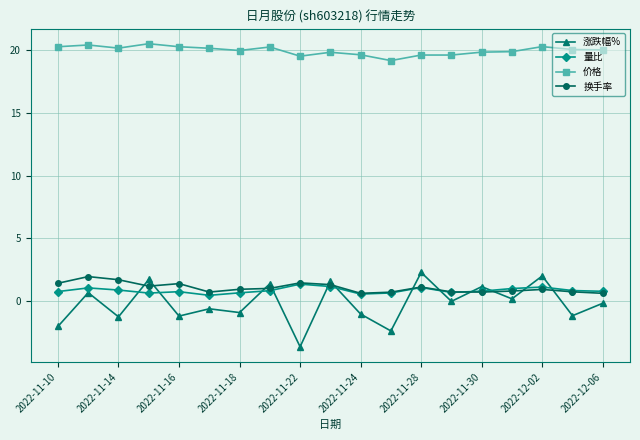

Does the chart display data point markers on the line(s)?

Yes